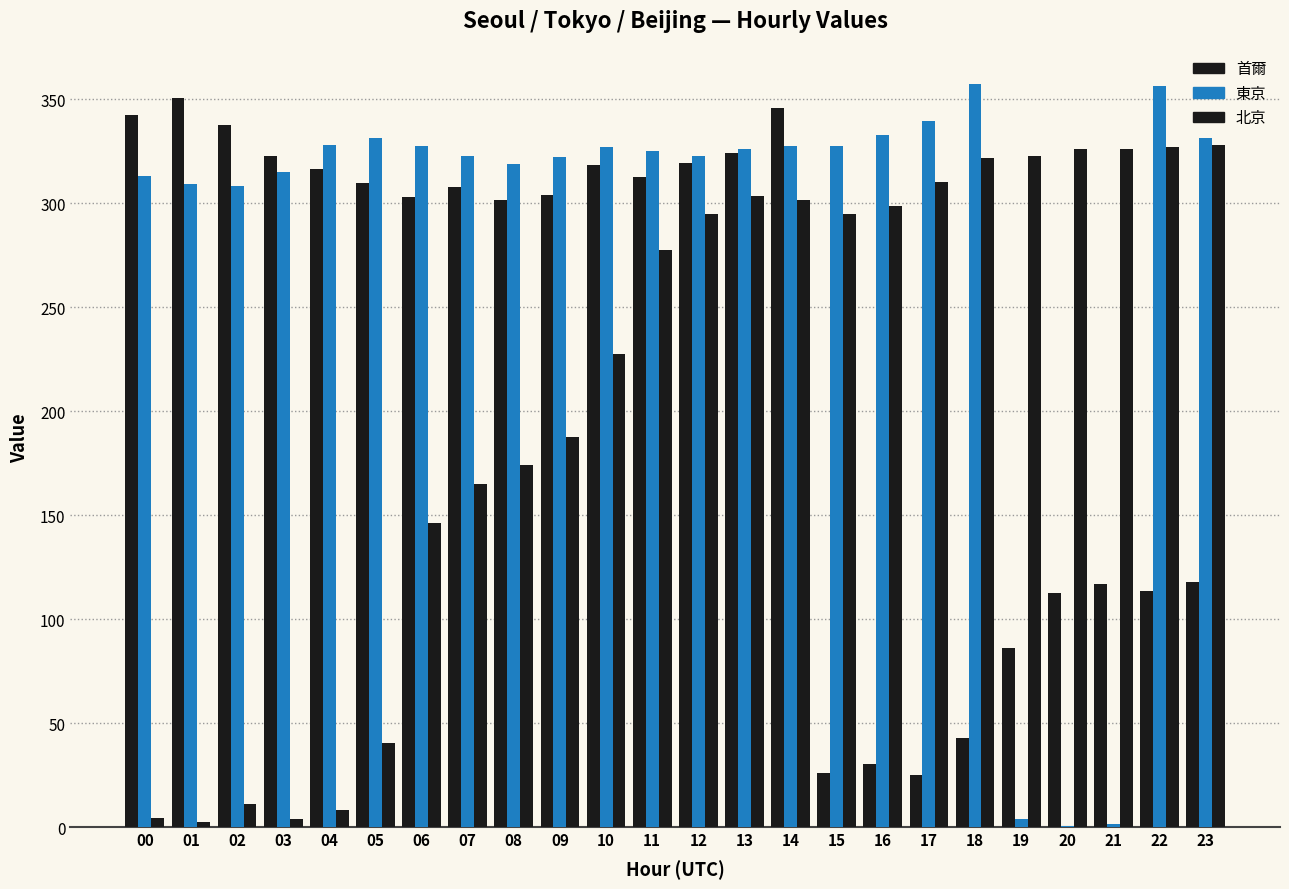

At which category is the sum across all series the highest?

14